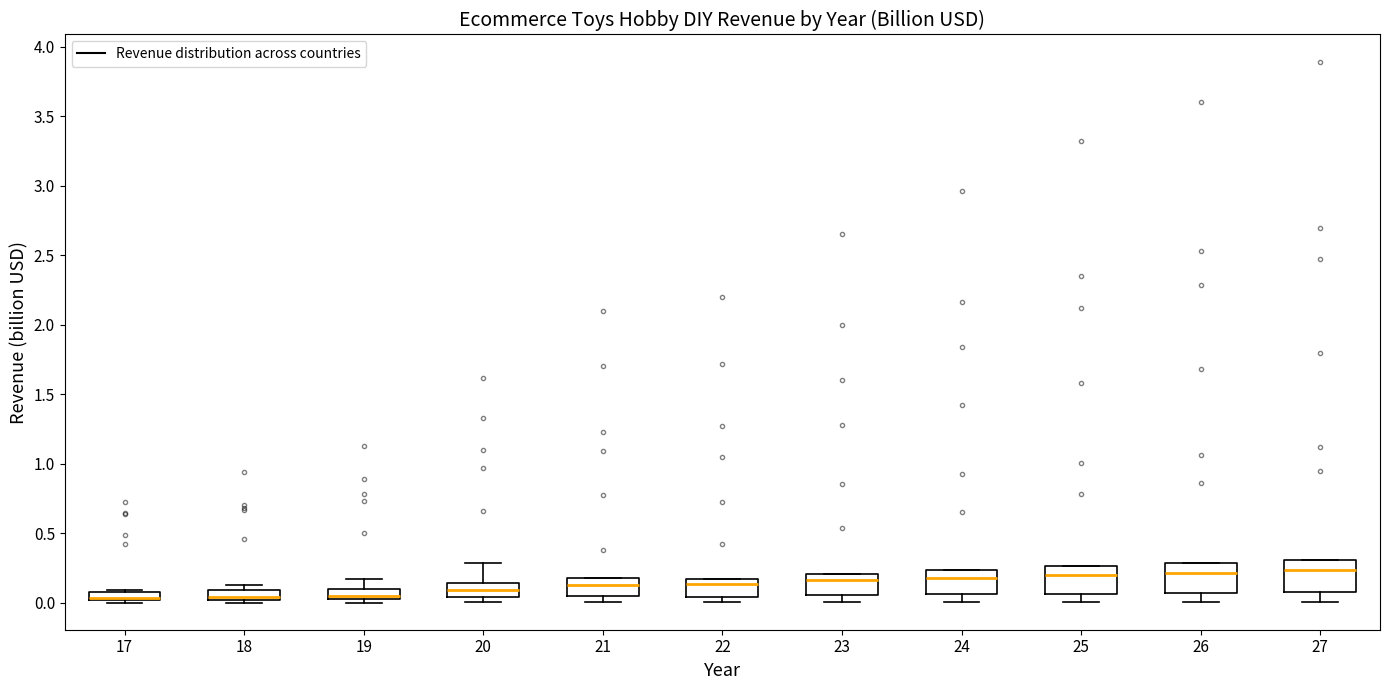

Where is the lower edge of the box at x = 20 on the y-axis? The values are not printed on the chart, so give them approximately, as read against the axis.

0.05